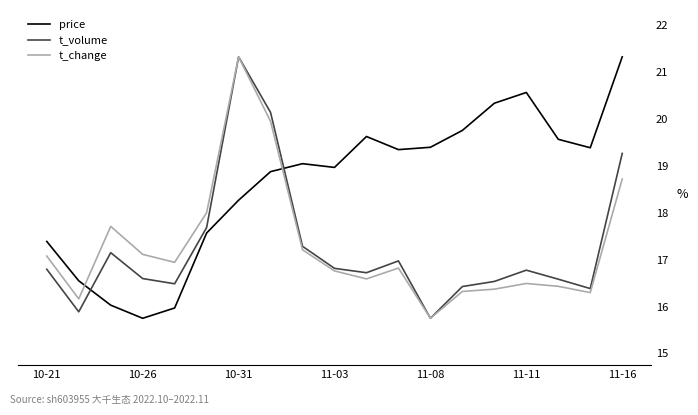

After their last crossing, which series has the higher values: t_volume or price?

price